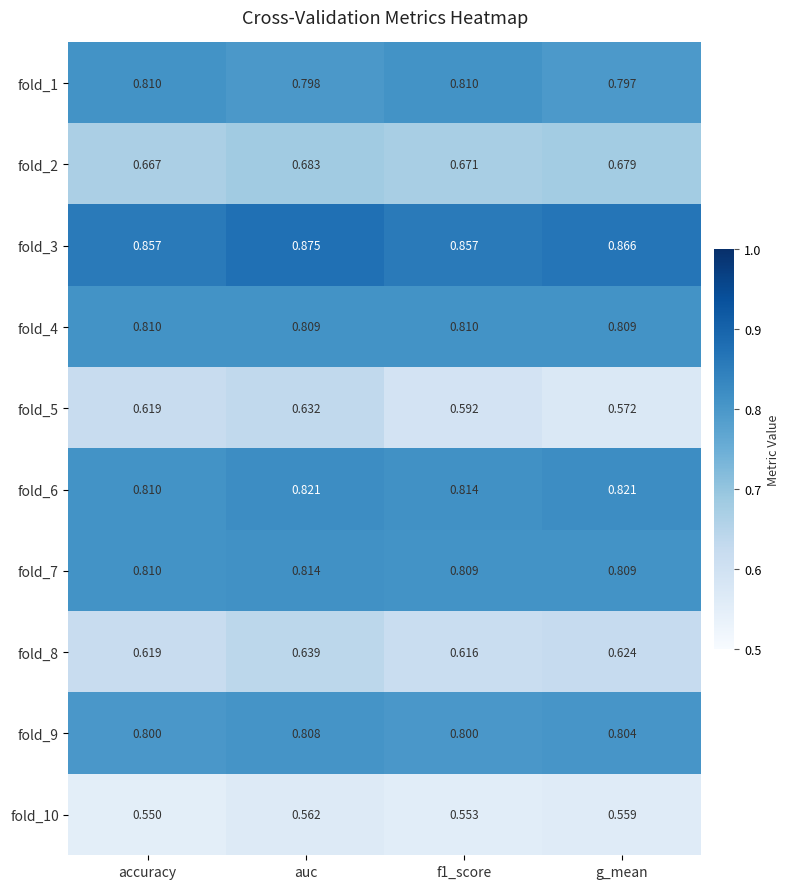

Is the value of fold_10 at auc greater than the value of fold_2 at auc?

No